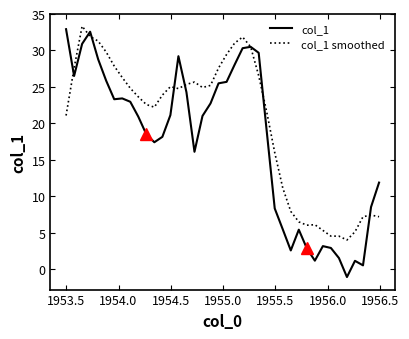

Which series has the largest range (max minus min)?

col_1